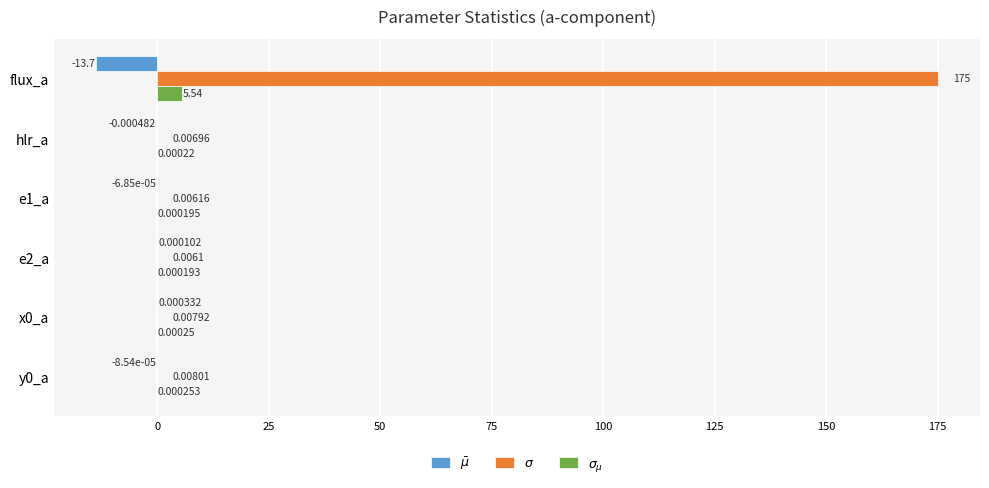

What position from the left is y0_a?

6